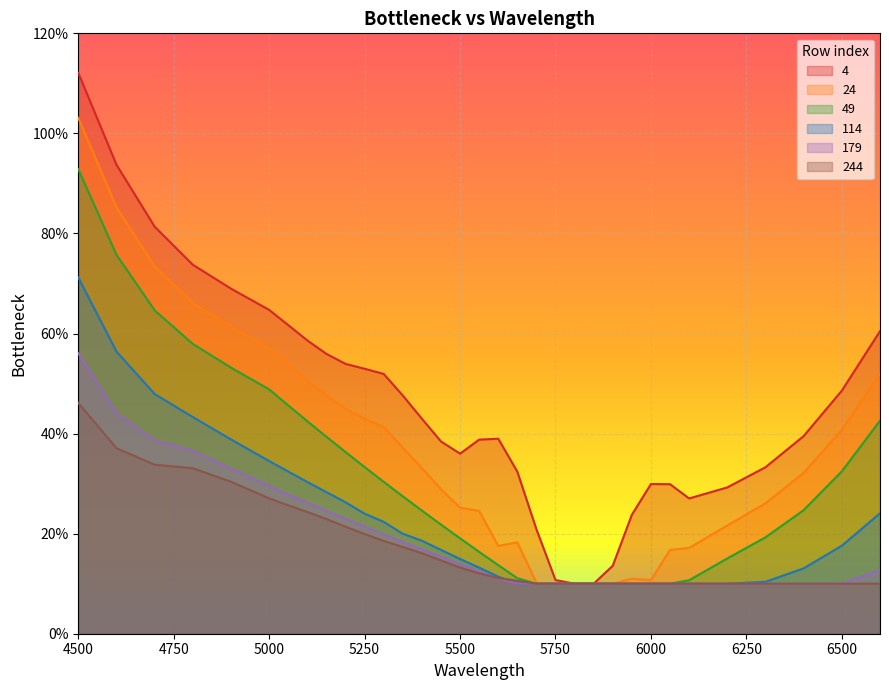

At which category does the chart reach its minimum across all series?

5800